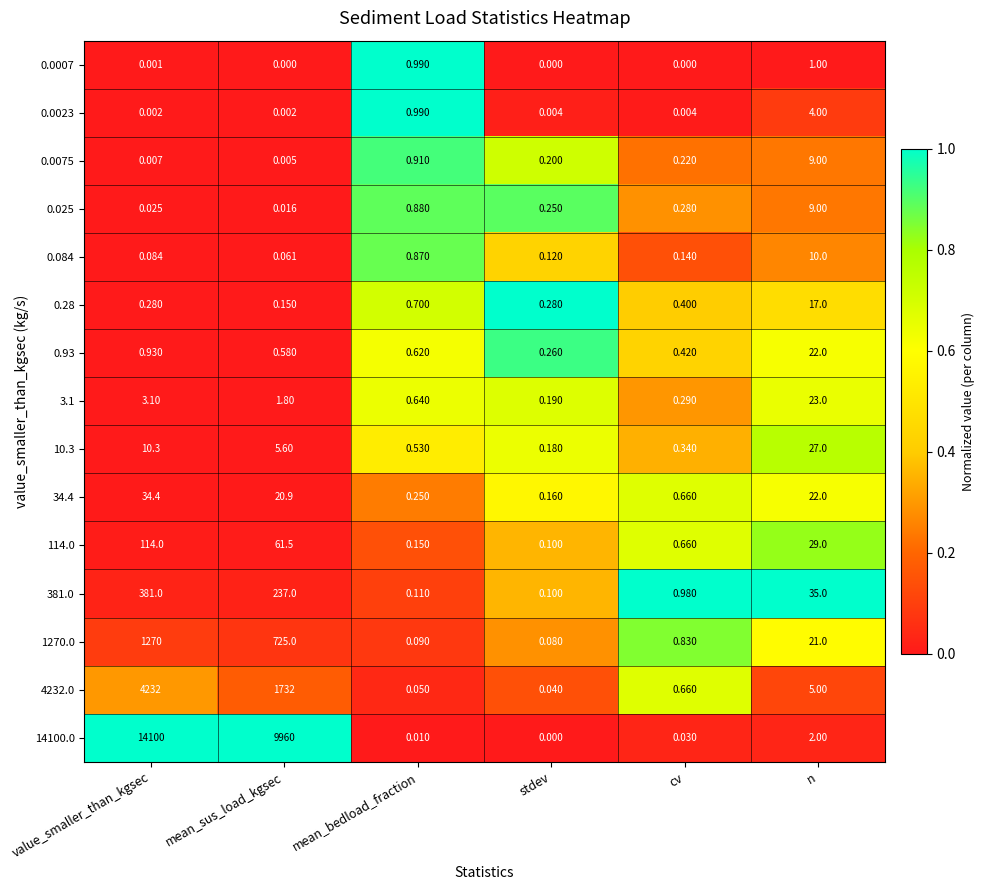

Count the number of data series in this chart.

15